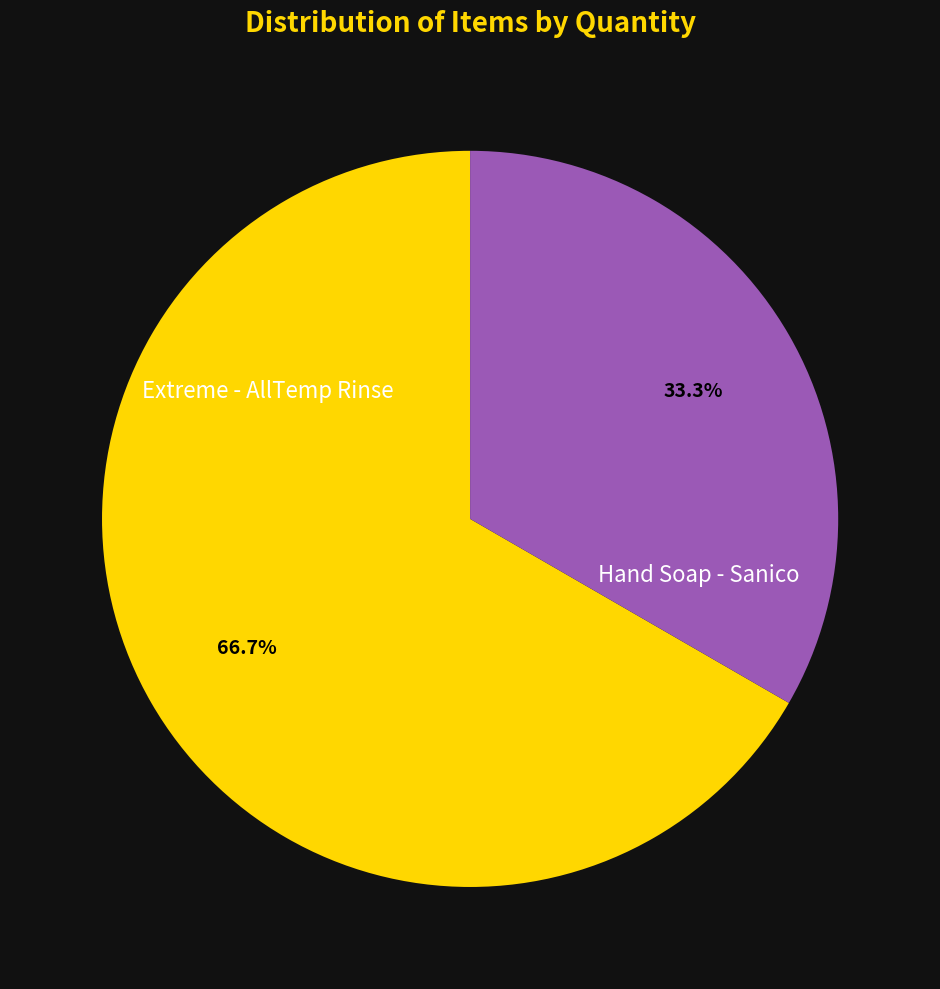

Is there any slice that represents more than half of the pie?

Yes